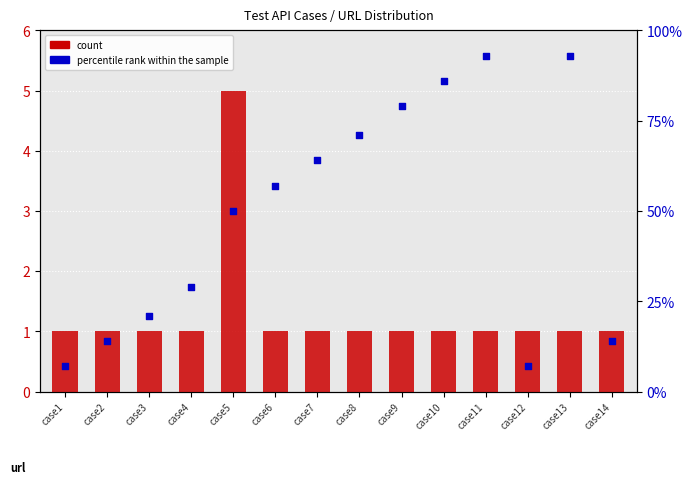

At how many categories does at least one series exceed 3?

8